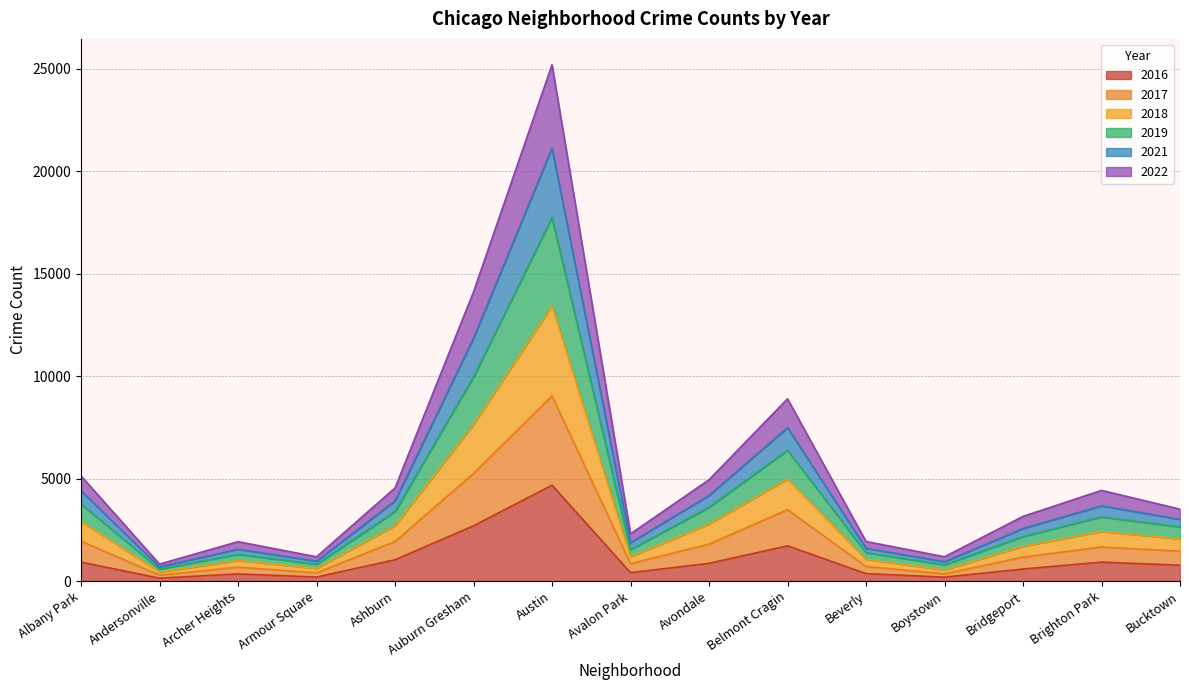

What is the total value across all series at Brighton Park?

4420